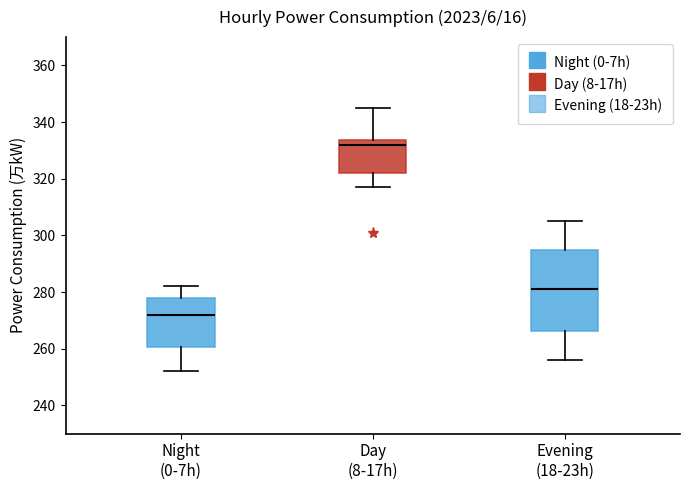

Reading left to right, transcribe this box plot: for each box, give where its median line is, the range the box spans, and where its two whiskers end, as read against the y-axis. The values are not printed on the chart, so give them approximately, as read against the axis.

Night (0-7h): median 272, box 260 to 278, whiskers 252 to 282
Day (8-17h): median 332, box 322 to 334, whiskers 318 to 346
Evening (18-23h): median 282, box 266 to 296, whiskers 256 to 306